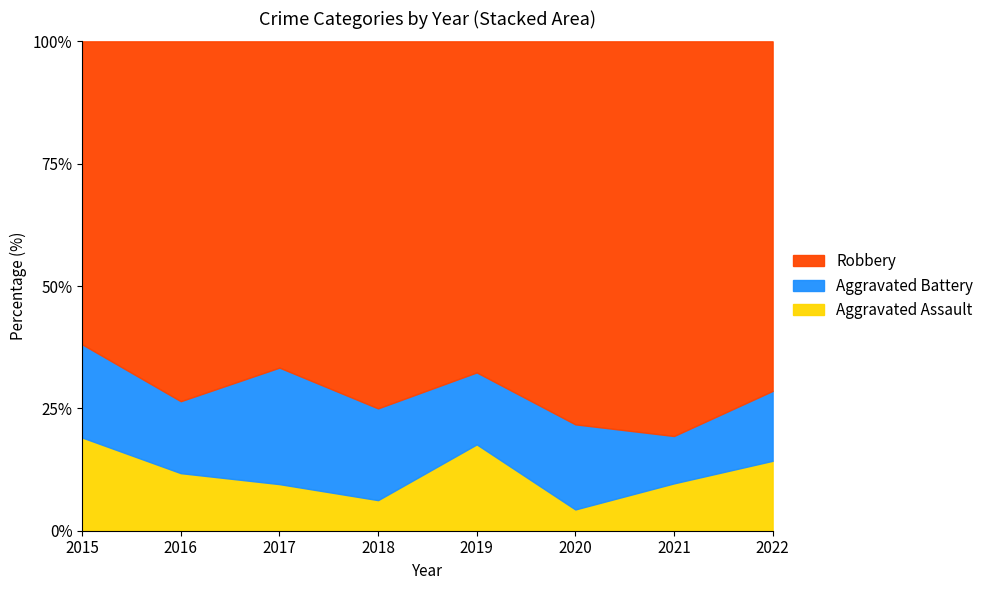

At how many categories does at least one series exceed 8?

8